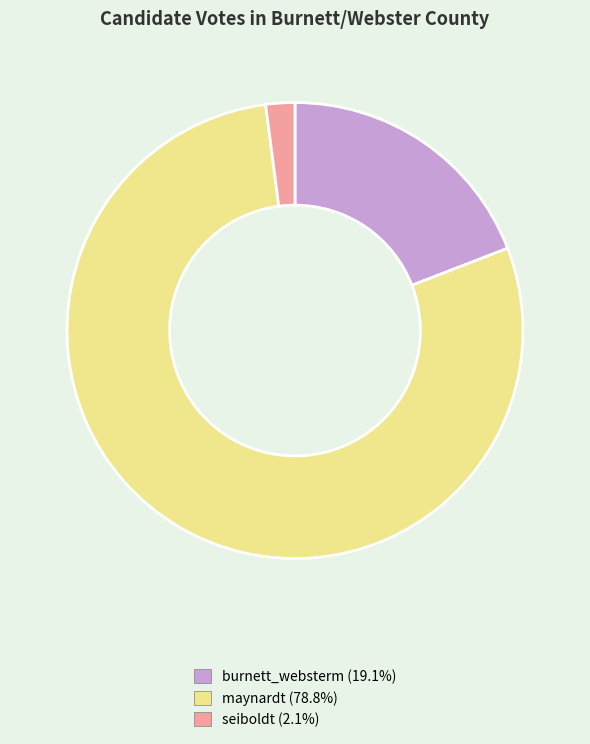

Which slice is the smallest?

seiboldt